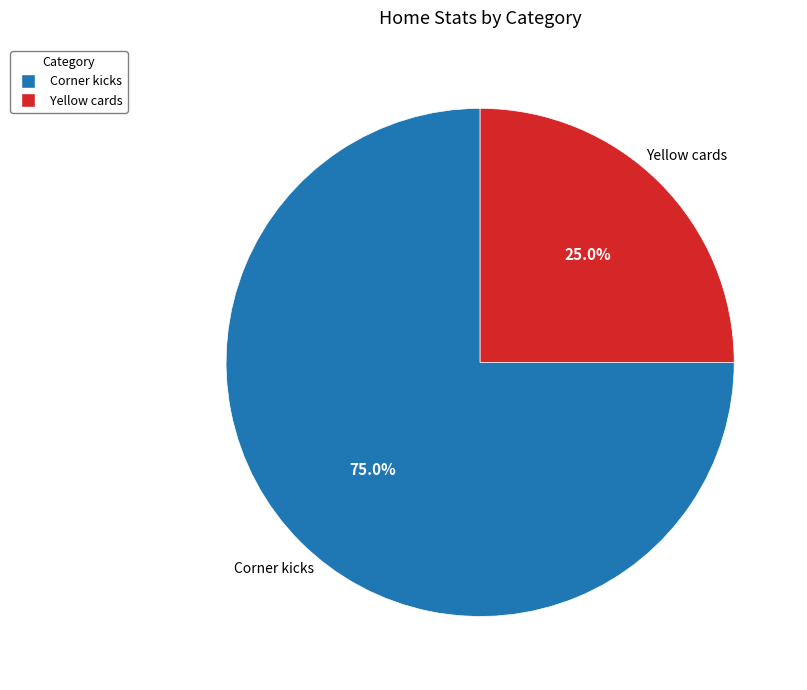

Count the number of slices in the pie.

2